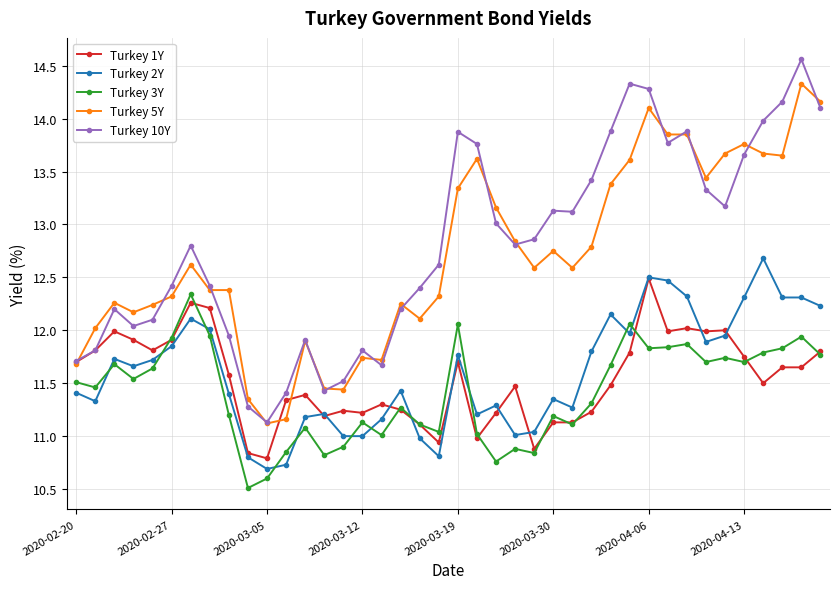

Which series has the widest spread of values?

Turkey 10Y